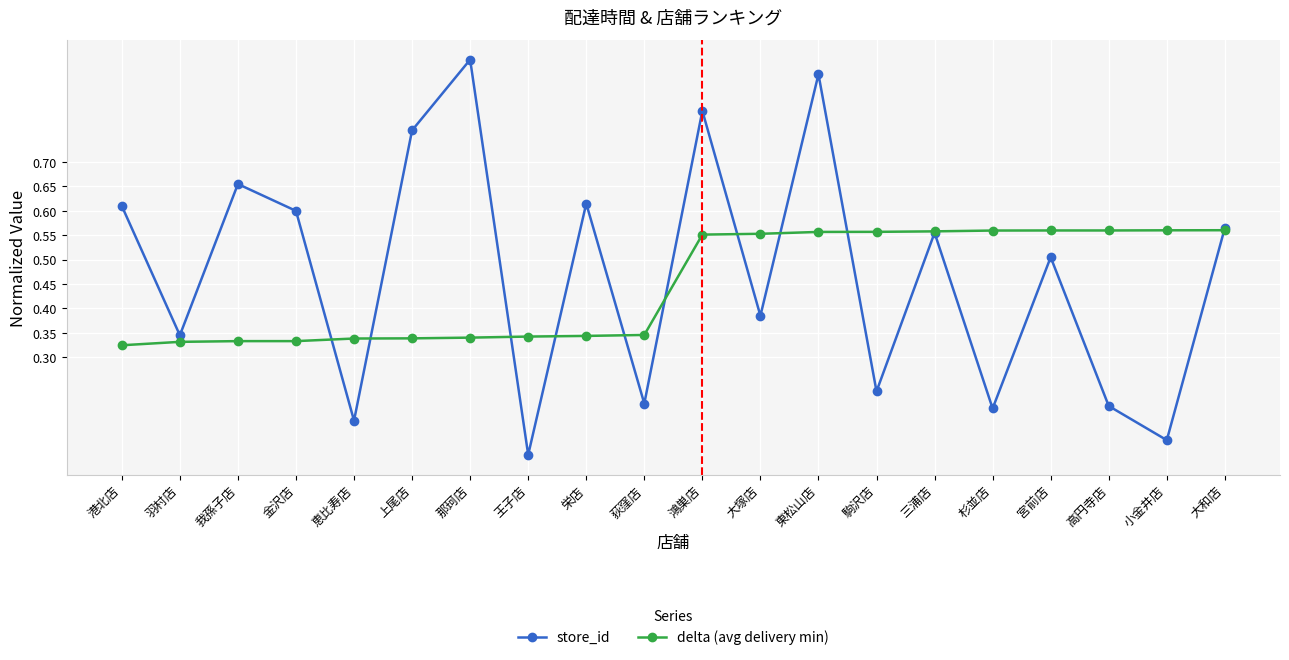

What is the label of the 12th point from the right?

栄店